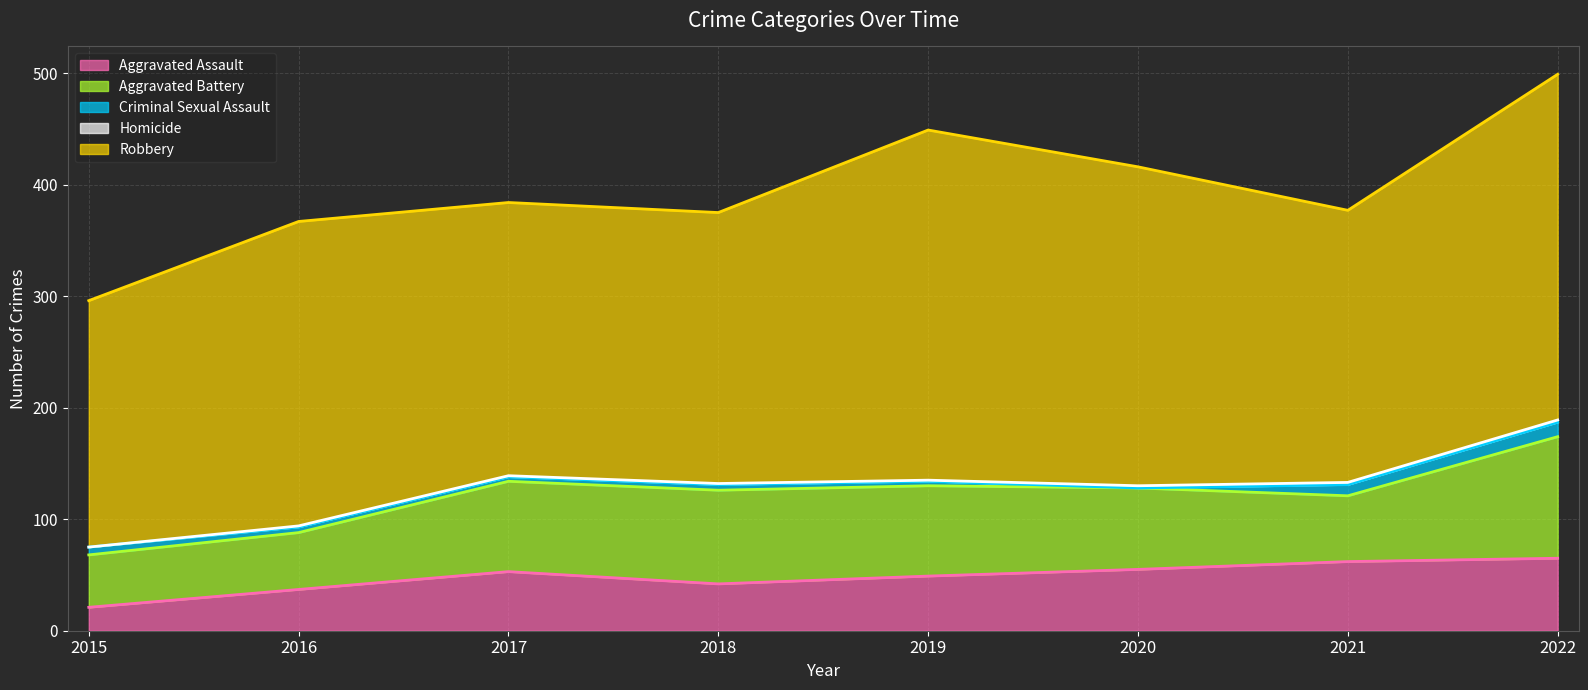

At which category does Aggravated Assault reach its first local valley?

2018